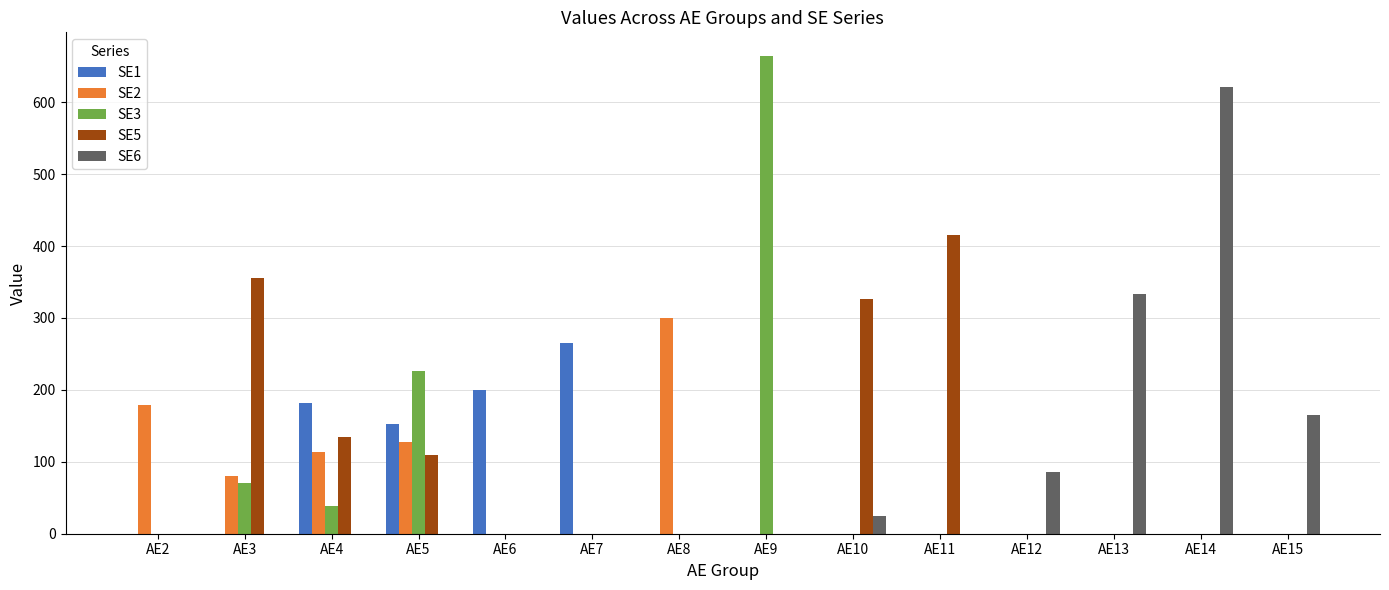

Is the value of SE6 at AE15 greater than the value of SE5 at AE12?

Yes